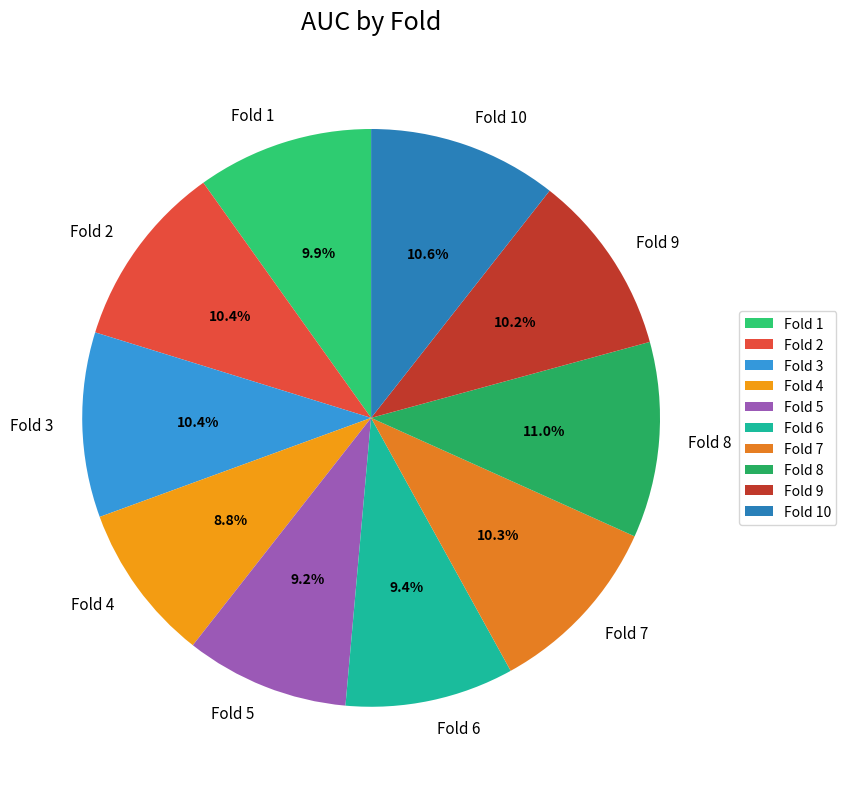

Between Fold 5 and Fold 3, which is larger?

Fold 3